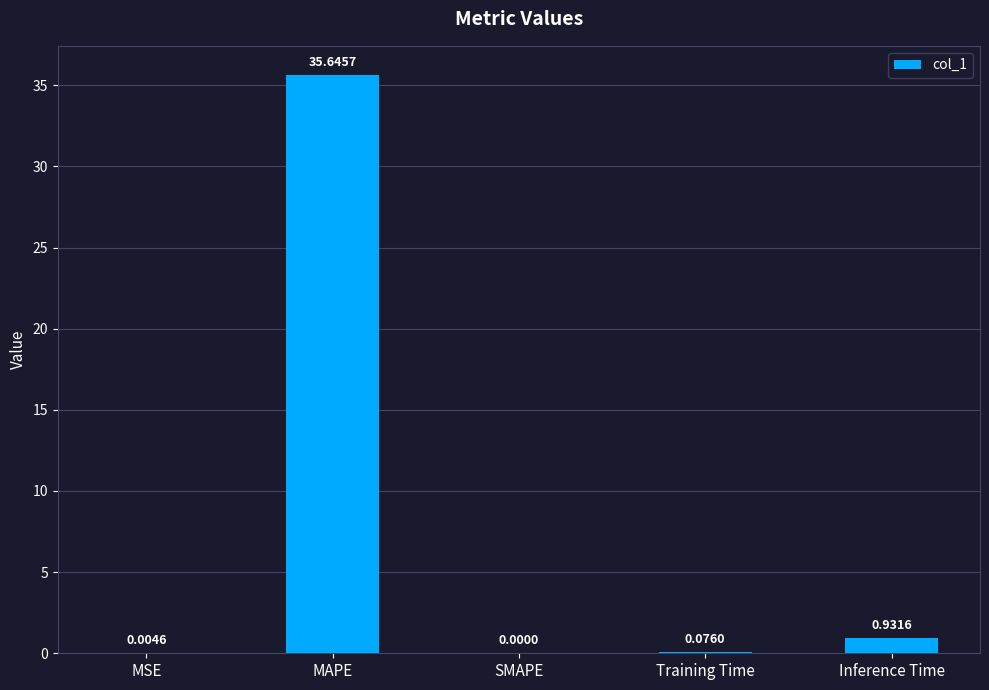

What is the sum of all values?

36.7